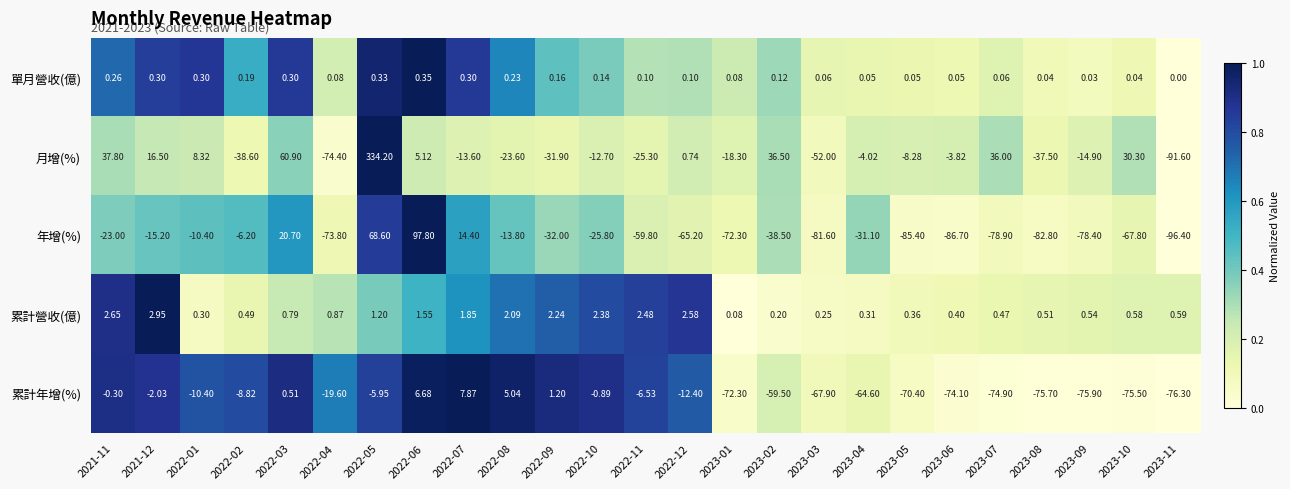

Between 2022-04 and 2023-10, which series saw the biggest shift?

月增(%)